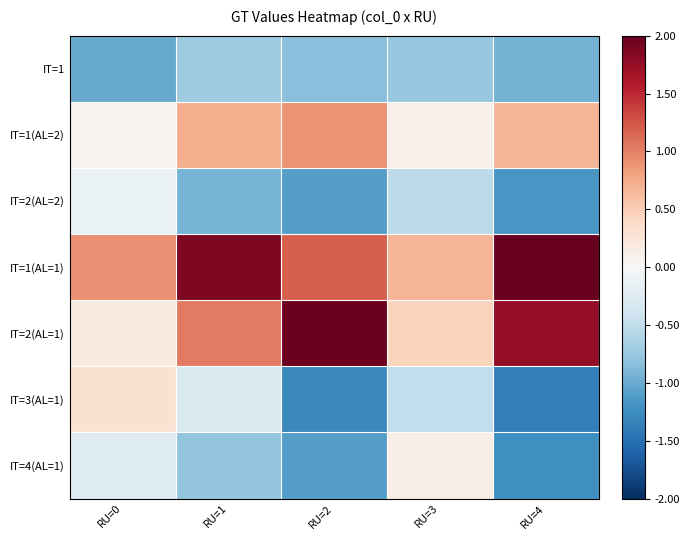

How many data points does each series have?

5